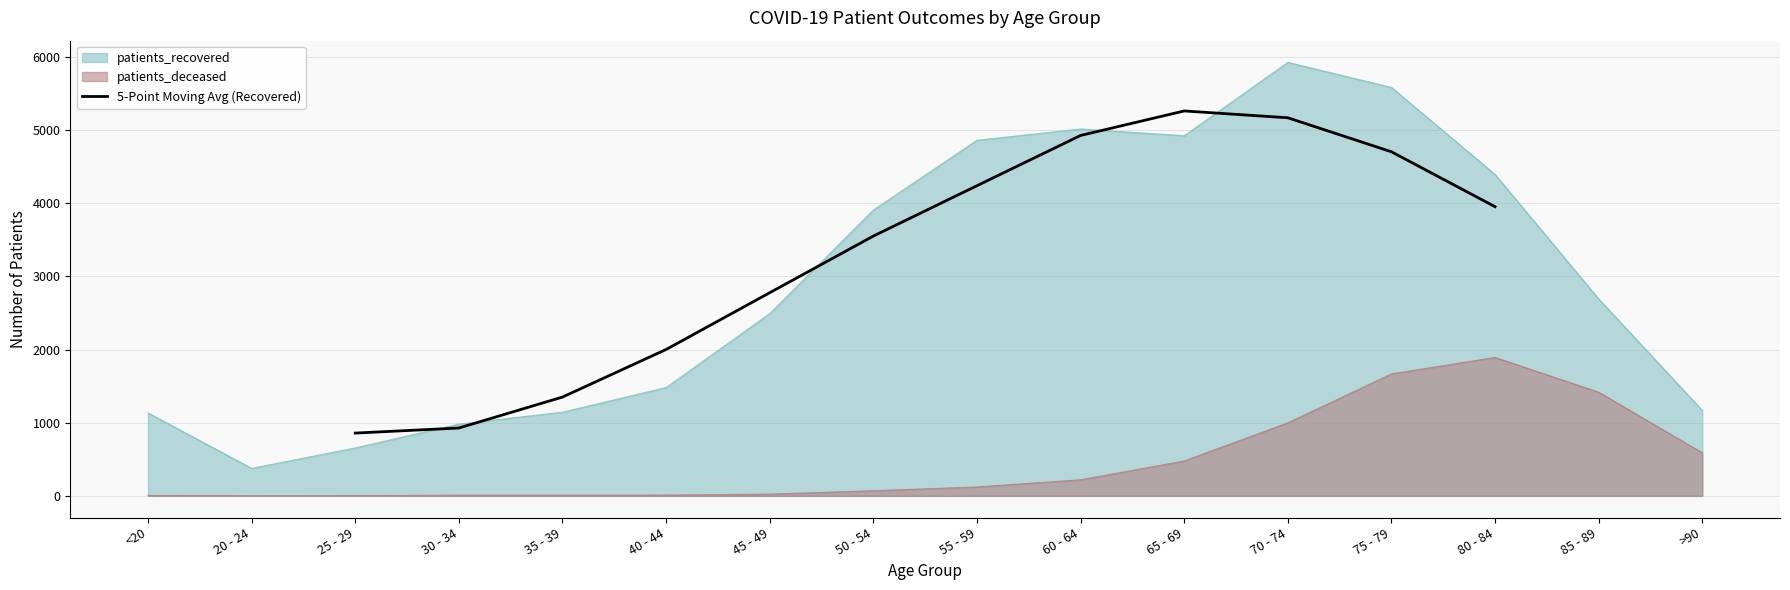

Reading left to right, list all the values displayed in this chart.

858.0	927.4	1350.4	2000.8	2776.8	3551.0	4239.4	4926.4	5261.6	5168.2	4703.6	3952.6